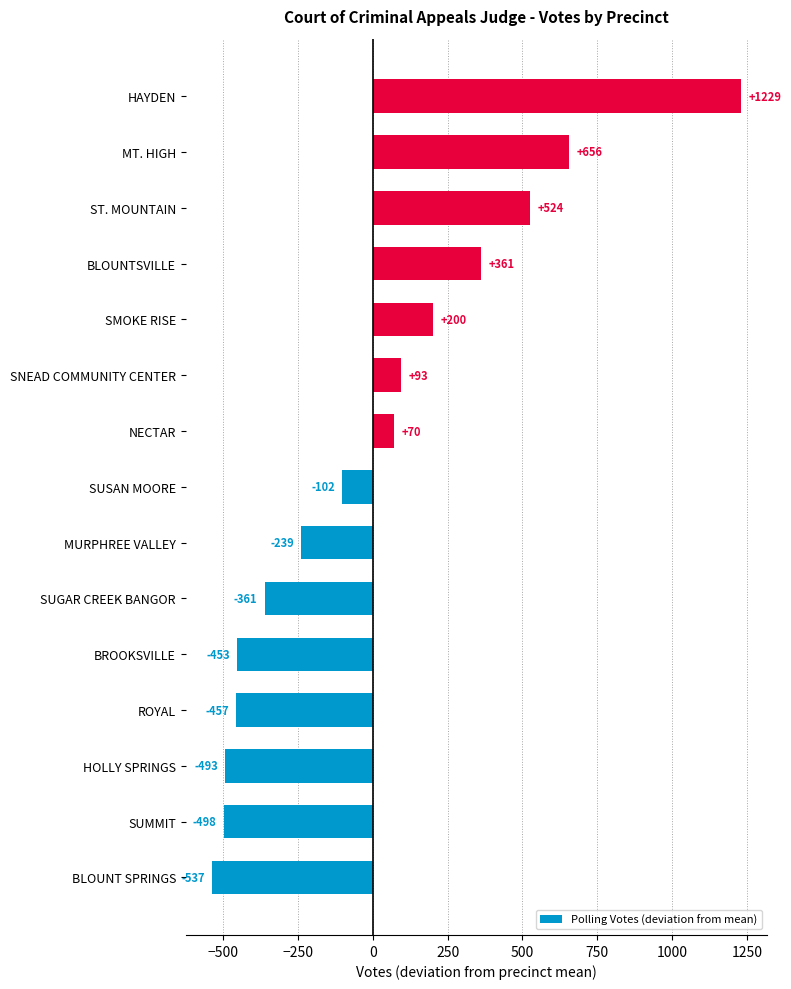

List the labels in order of value, smallest first.

BLOUNT SPRINGS, SUMMIT, HOLLY SPRINGS, ROYAL, BROOKSVILLE, SUGAR CREEK BANGOR, MURPHREE VALLEY, SUSAN MOORE, NECTAR, SNEAD COMMUNITY CENTER, SMOKE RISE, BLOUNTSVILLE, ST. MOUNTAIN, MT. HIGH, HAYDEN